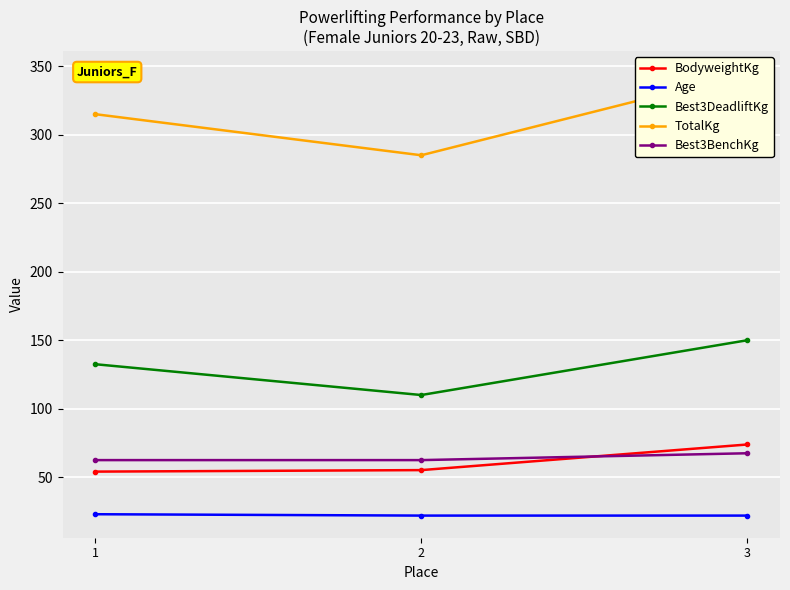

Count the number of categories in the chart.

3